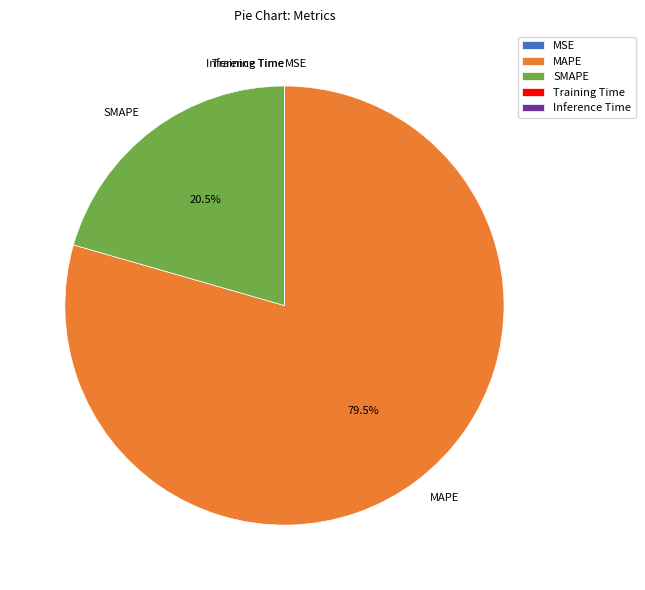

What percentage is NOT represented by SMAPE?

79.5%